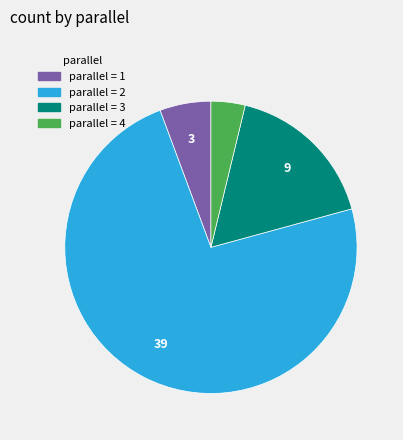

Is there a majority slice in this chart?

Yes